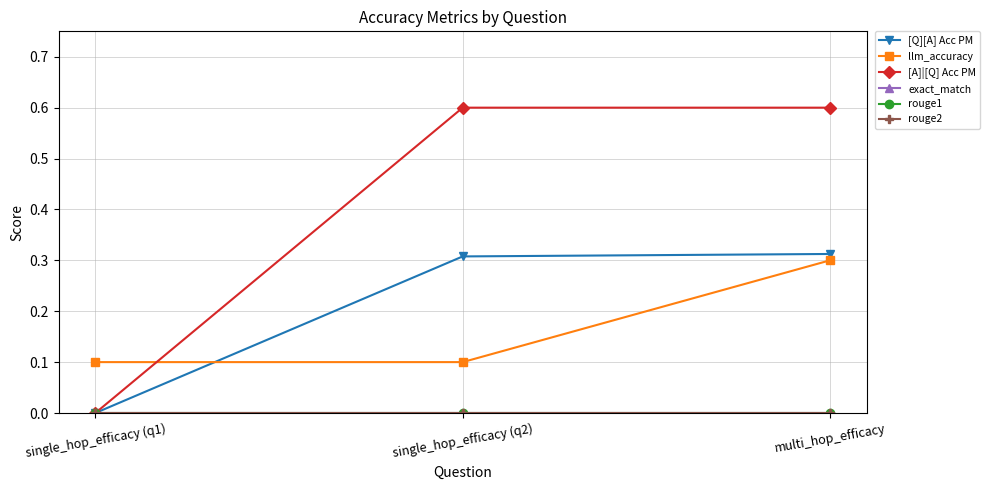

What is the value of the [Q][A] Acc PM point at the 3rd from the left?

0.3